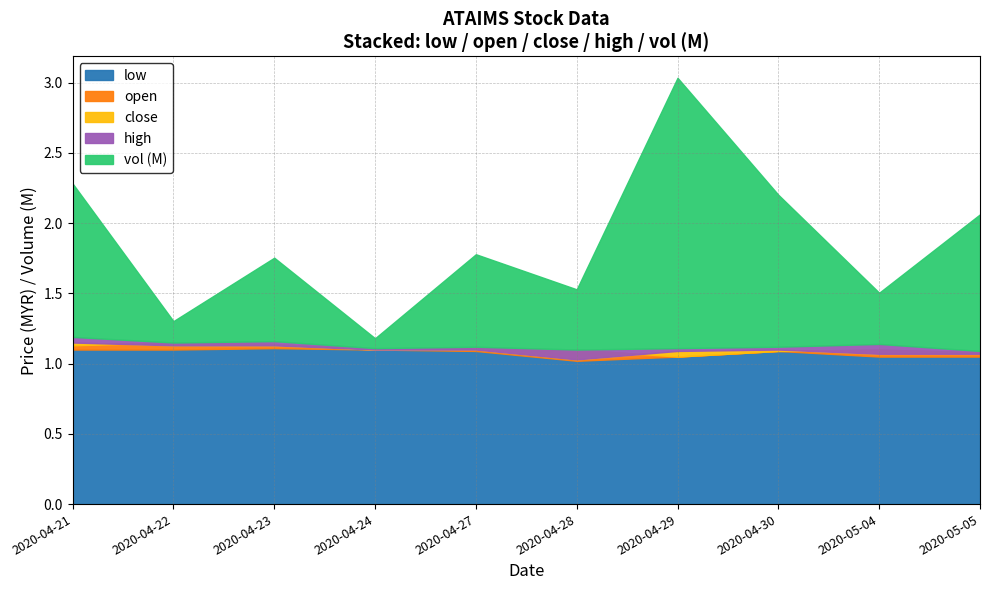

At which label is vol closest to 997350?

2020-05-05